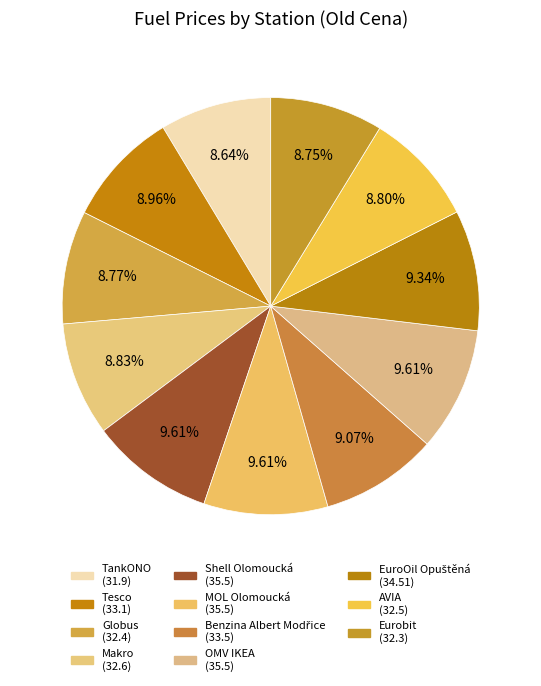

Which category has the biggest portion of the pie?

Shell Olomoucká